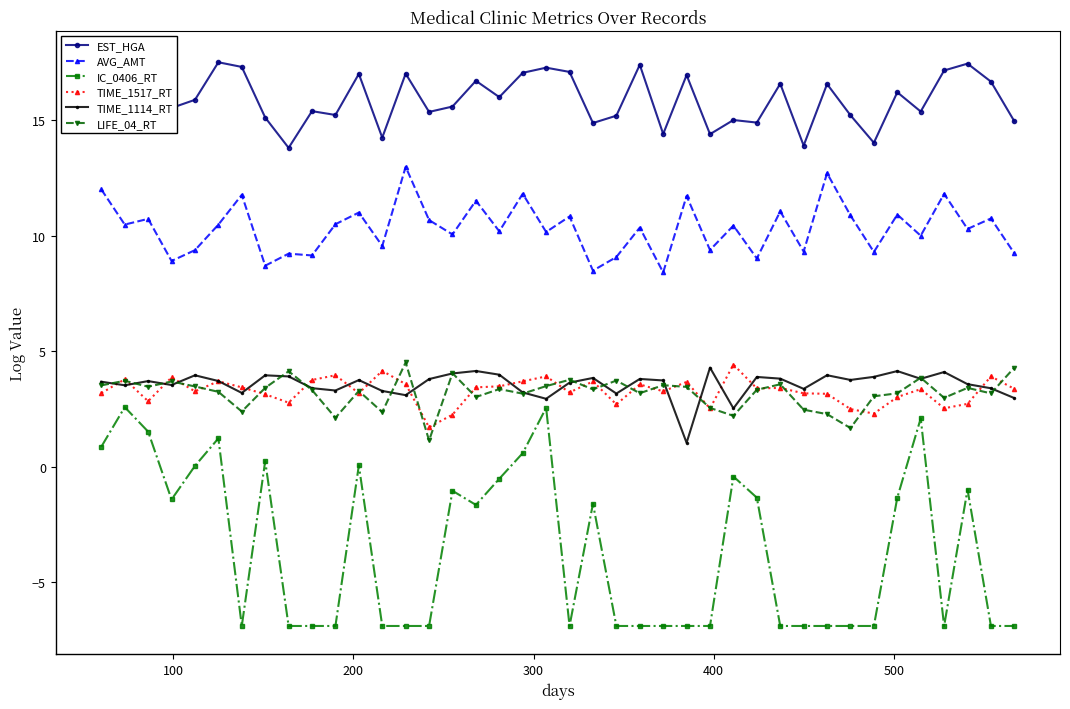

True or false: TIME_1114_RT has more than 0 points higher than both neighbors.

True